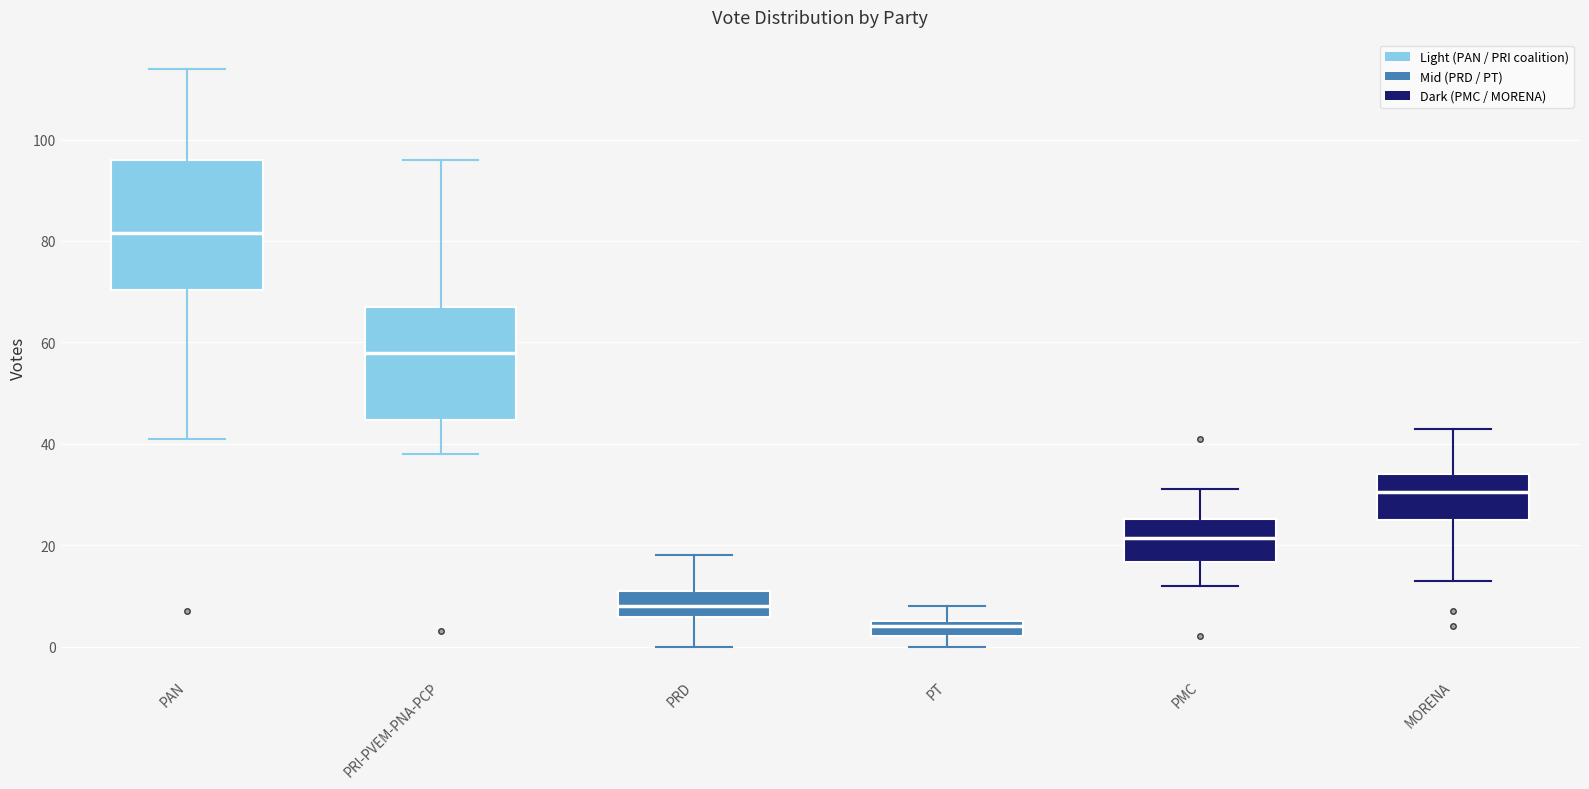

Where does the upper whisker of the box for PMC end on the y-axis? The values are not printed on the chart, so give them approximately, as read against the axis.

32